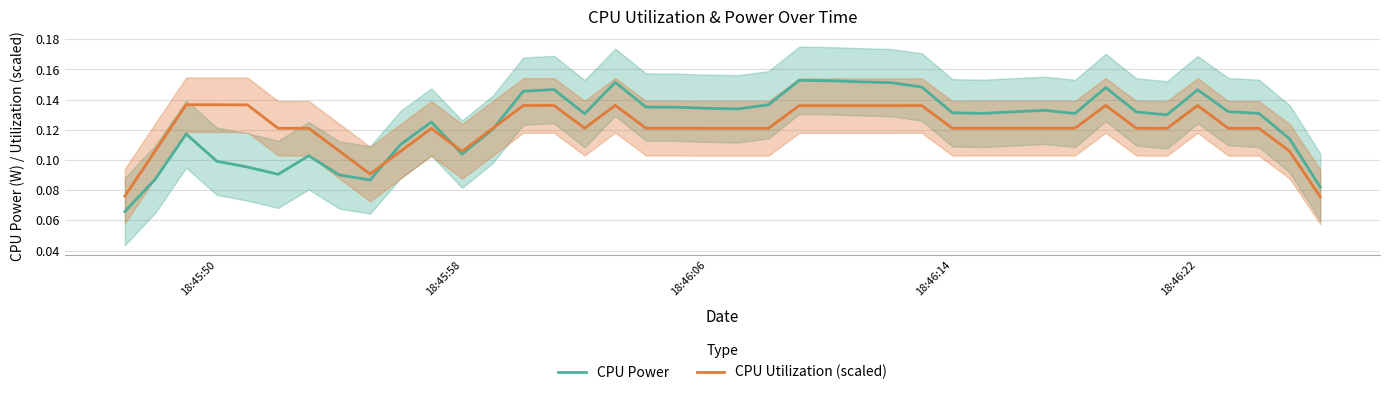

Which series has the widest spread of values?

CPU Power